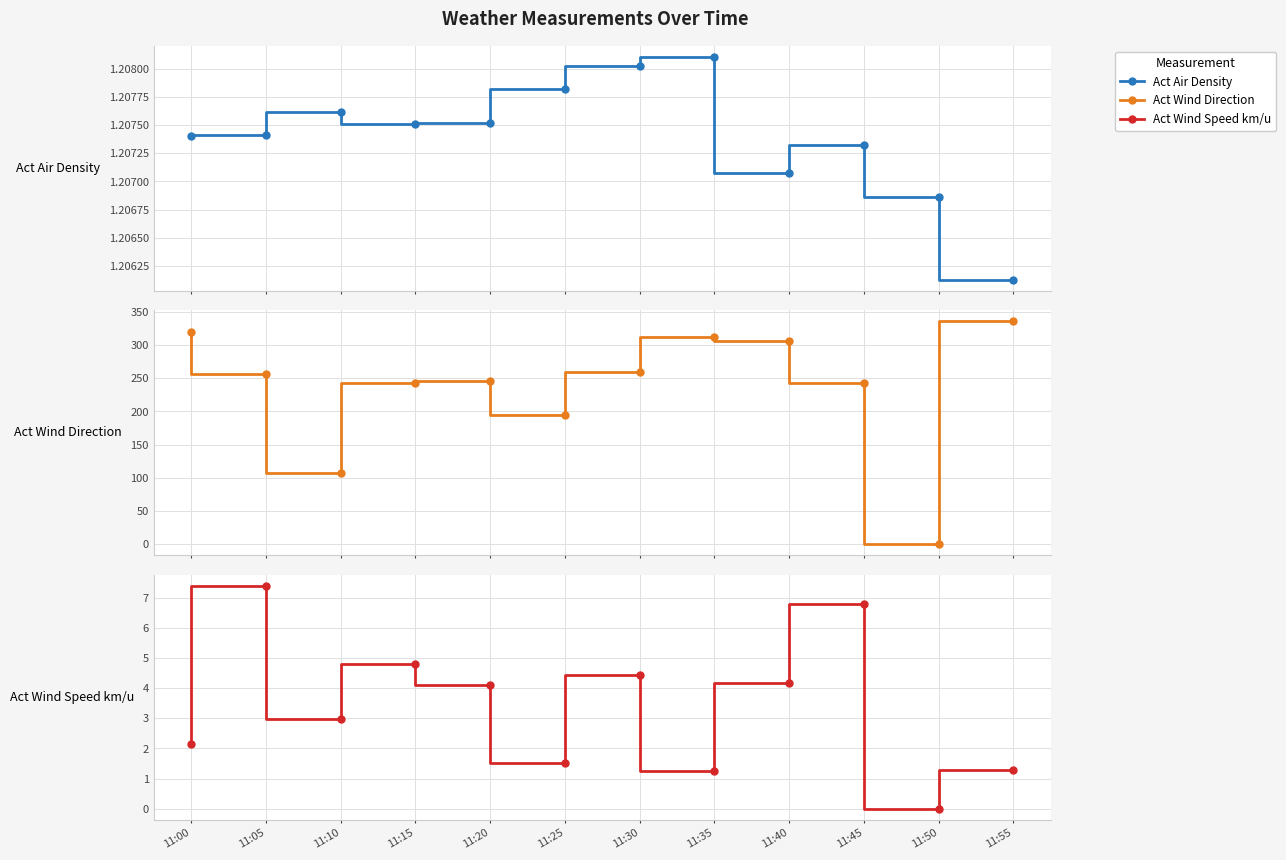

Is this an area chart (filled region under the line)?

No